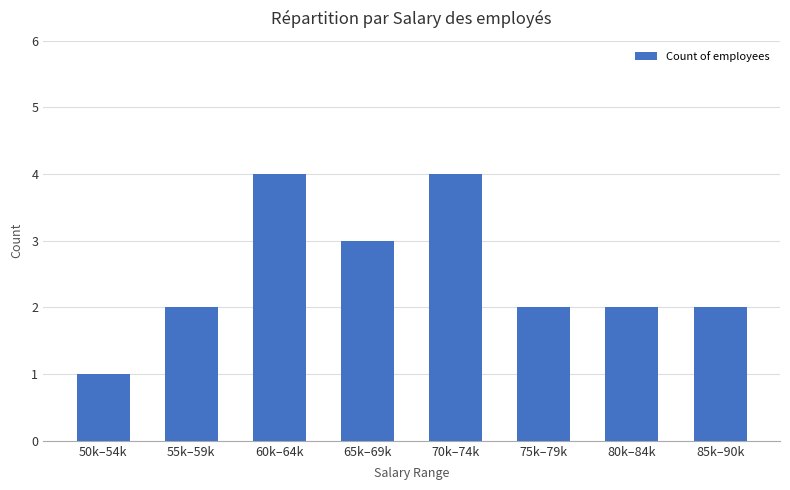

How many categories are shown in the chart?

8